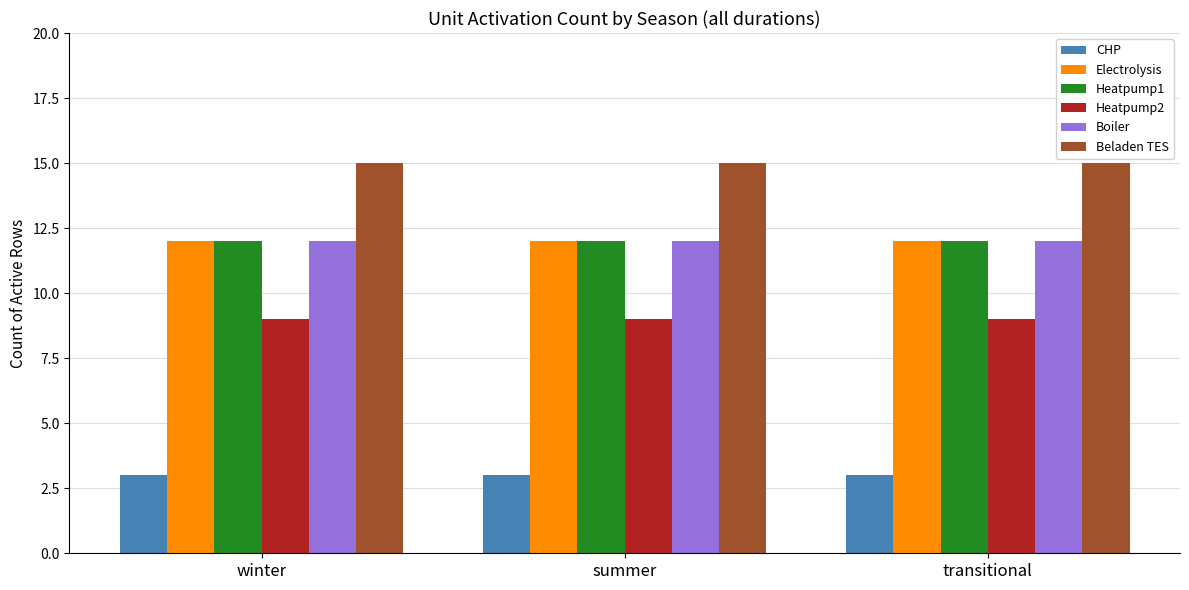

How many bars are there in each group?

6